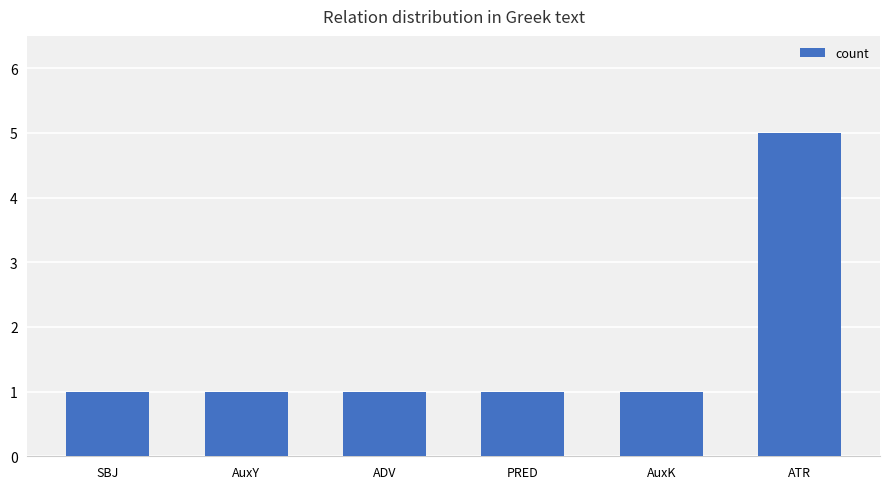

How many bars are there in total?

6